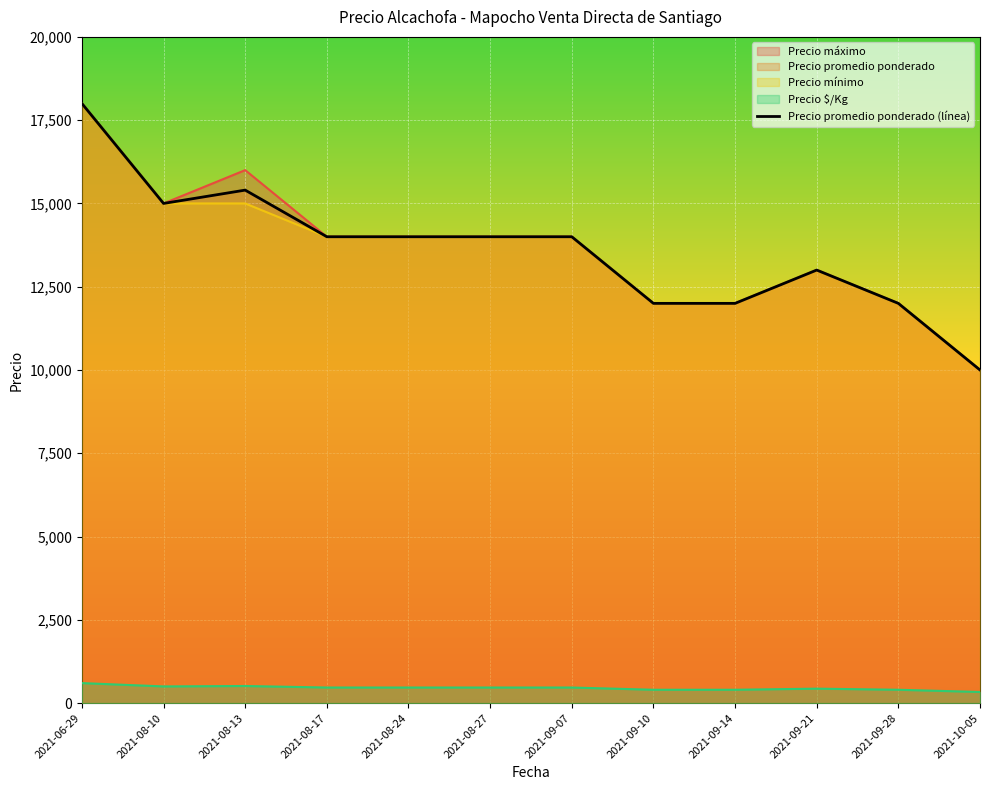

Reading left to right, transcribe all the data shown in this chart.

2021-06-29=18000	2021-08-10=15000	2021-08-13=15400	2021-08-17=14000	2021-08-24=14000	2021-08-27=14000	2021-09-07=14000	2021-09-10=12000	2021-09-14=12000	2021-09-21=13000	2021-09-28=12000	2021-10-05=10000